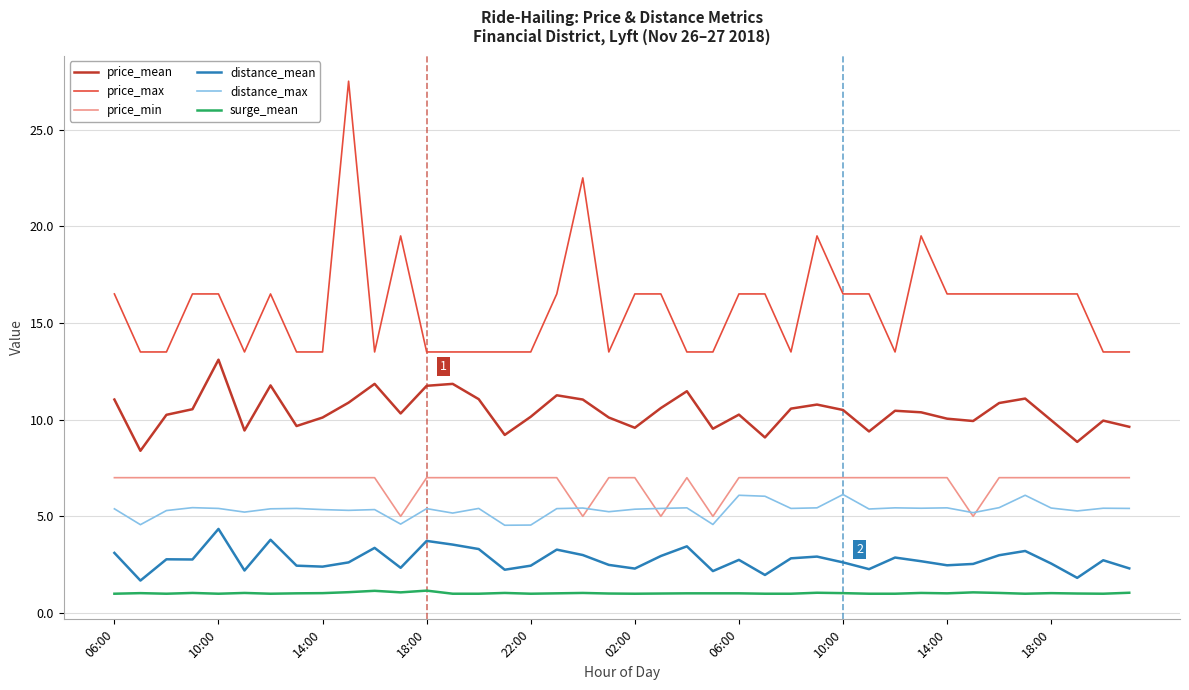

Which series has the widest spread of values?

price_max